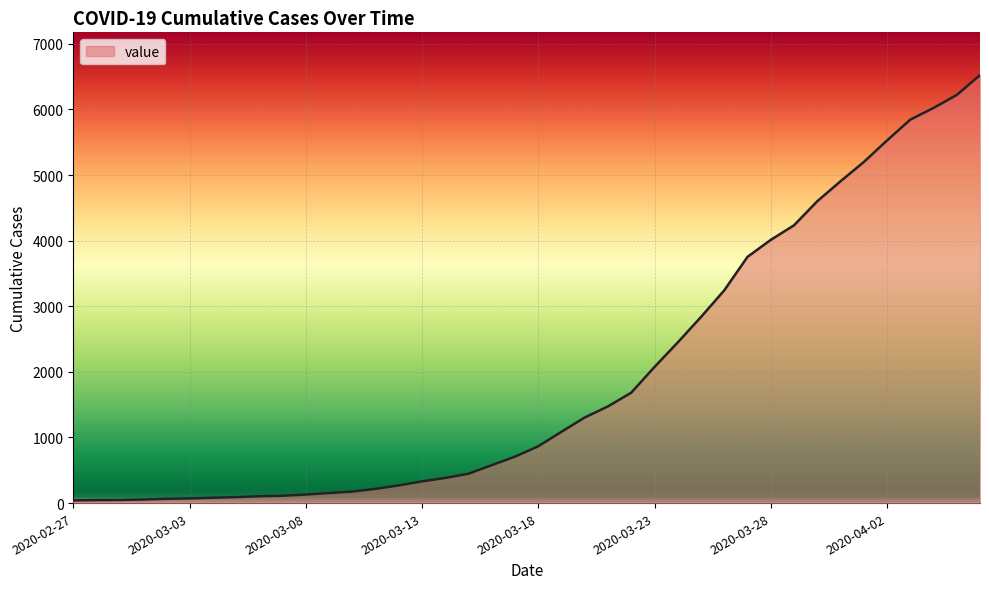

What is the greatest value displayed?

6523